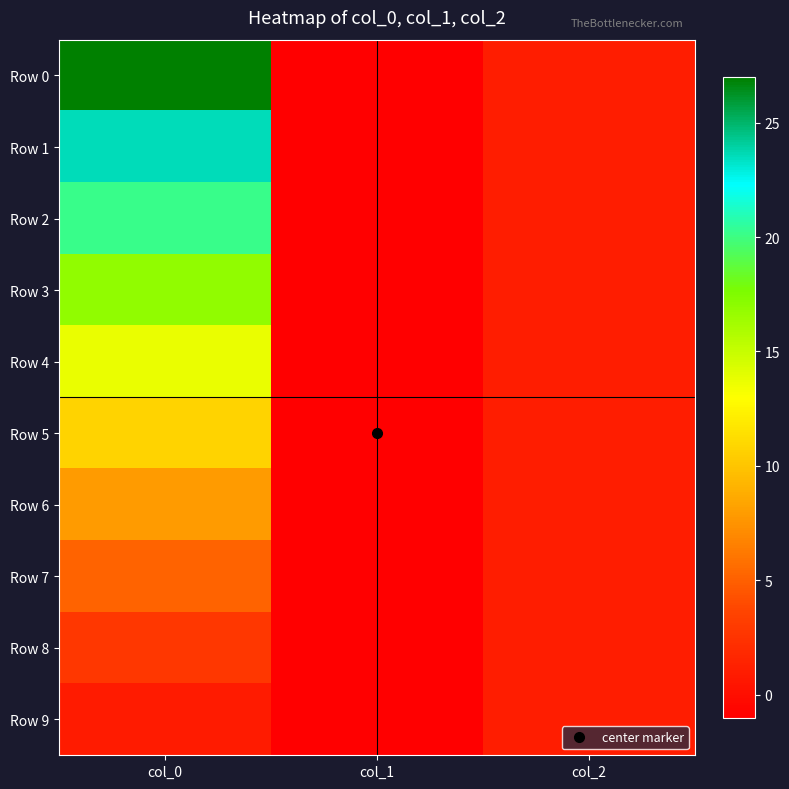

Reading left to right, transcribe all the data shown in this chart.

Row 0: col_0=27.0	col_1=-1.0	col_2=1.0
Row 1: col_0=23.5	col_1=-1.0	col_2=1.0
Row 2: col_0=20.1	col_1=-1.0	col_2=1.0
Row 3: col_0=16.8	col_1=-1.0	col_2=1.0
Row 4: col_0=13.7	col_1=-1.0	col_2=1.0
Row 5: col_0=10.7	col_1=-1.0	col_2=1.0
Row 6: col_0=7.9	col_1=-1.0	col_2=1.0
Row 7: col_0=5.2	col_1=-1.0	col_2=1.0
Row 8: col_0=2.8	col_1=-1.0	col_2=1.0
Row 9: col_0=0.9	col_1=-1.0	col_2=1.0